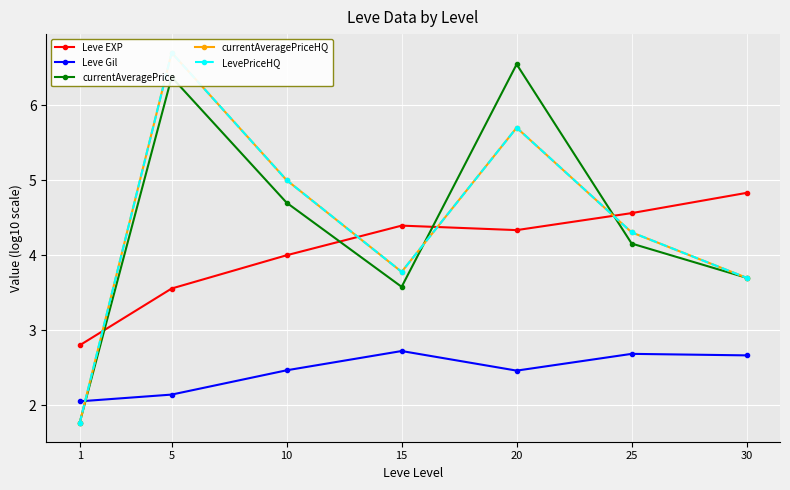

At 1, list the series in order from largest to smallest.

Leve EXP, Leve Gil, currentAveragePrice, currentAveragePriceHQ, LevePriceHQ